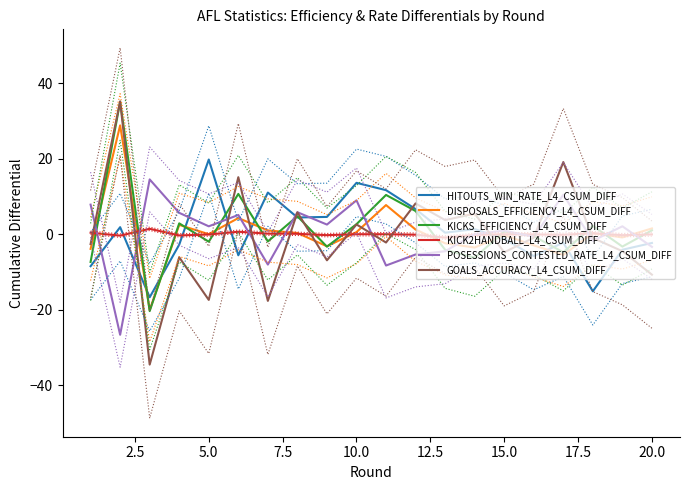

True or false: DISPOSALS_EFFICIENCY_L4_CSUM_DIFF has a value of -27.1 at 5.0.

False